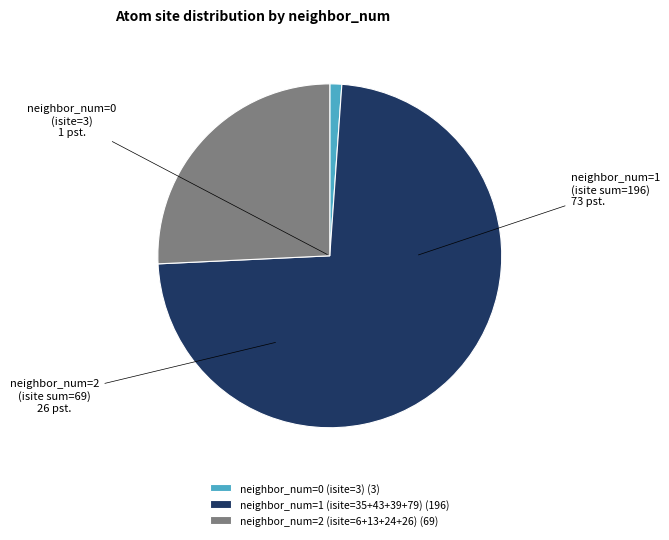

Approximately how many times larger is the value at neighbor_num=2 (isite=6+13+24+26) (69) compared to neighbor_num=0 (isite=3) (3)?

23.0